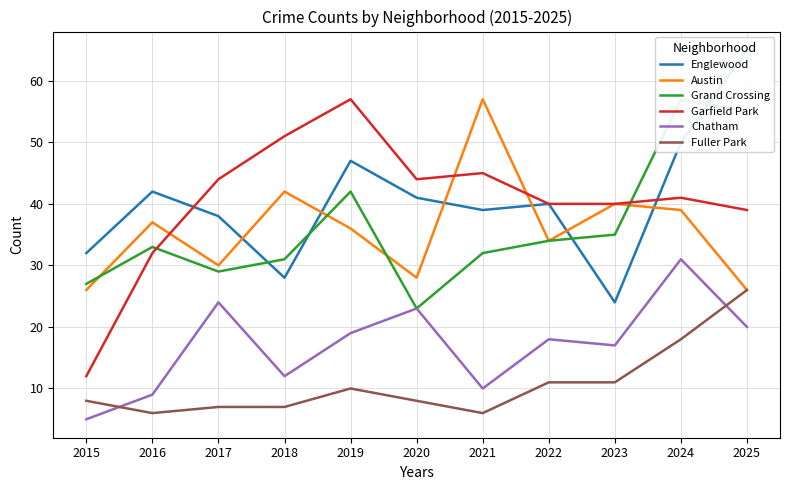

What is the difference between the second highest and minimum values in the Chatham series?

19